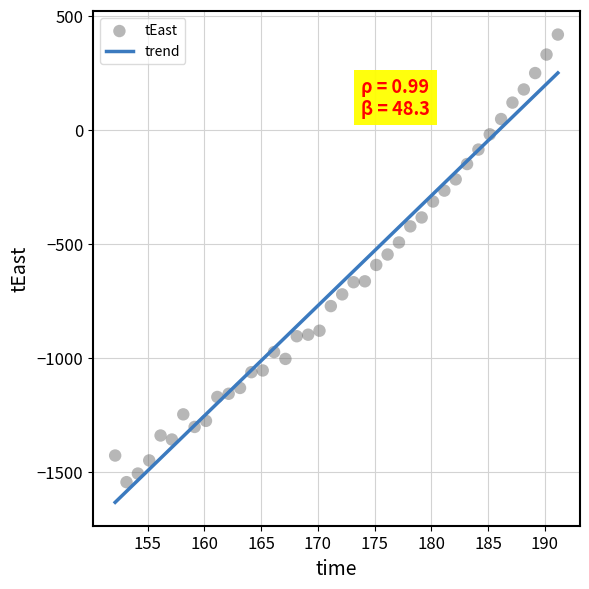

What is the range of Y values (max minus min)?

1962.2